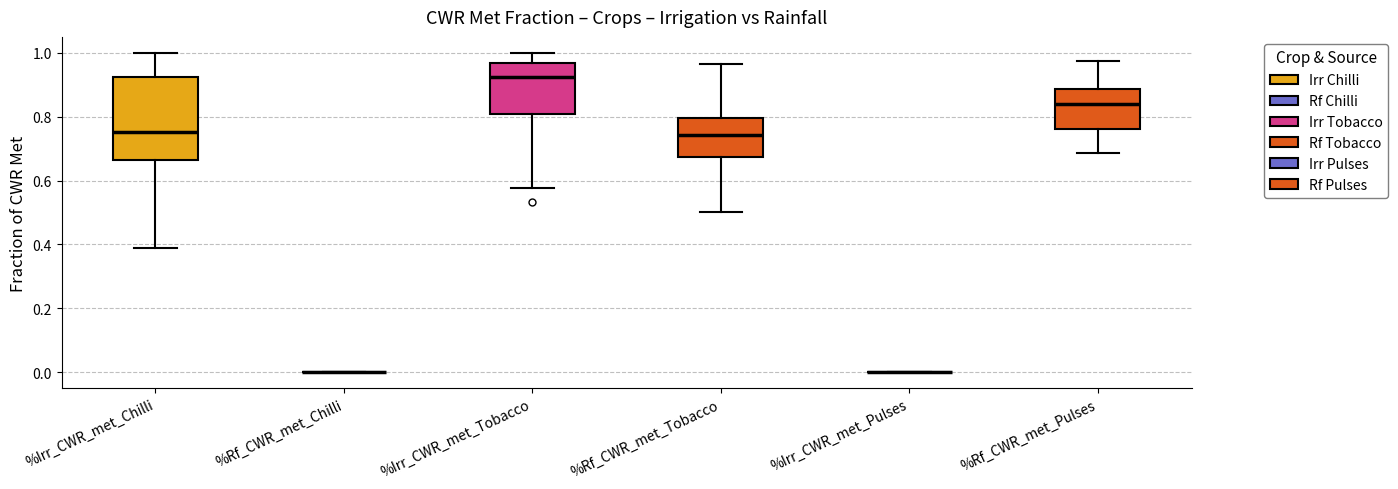

Comparing the boxes themselves (not the whiskers), which one is the tallest?

%Irr_CWR_met_Chilli